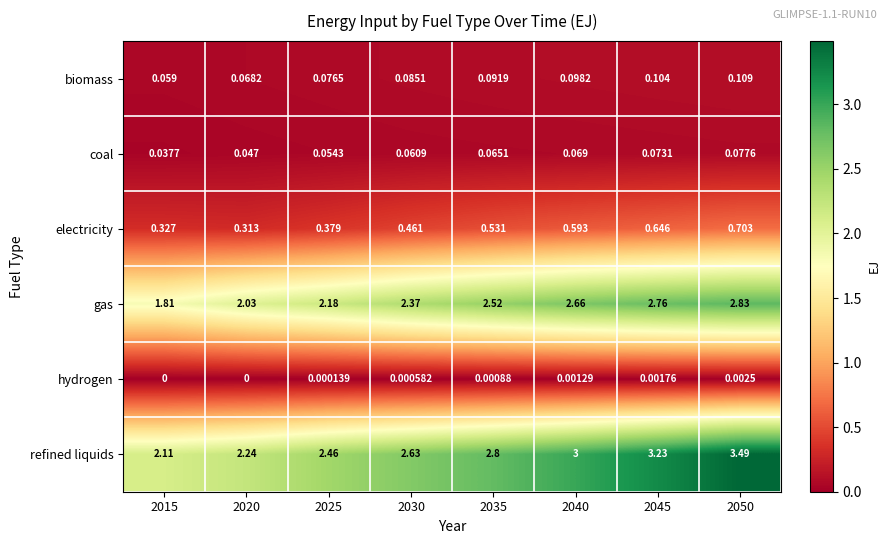

Rank the series at 2040 from highest to lowest value.

refined liquids, gas, electricity, biomass, coal, hydrogen